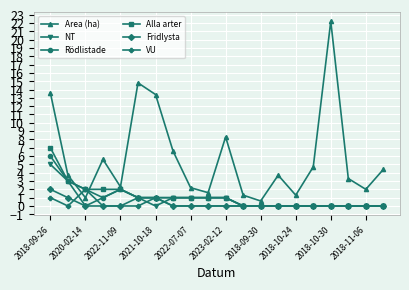

Which series has the largest total across all categories?

Area (ha)